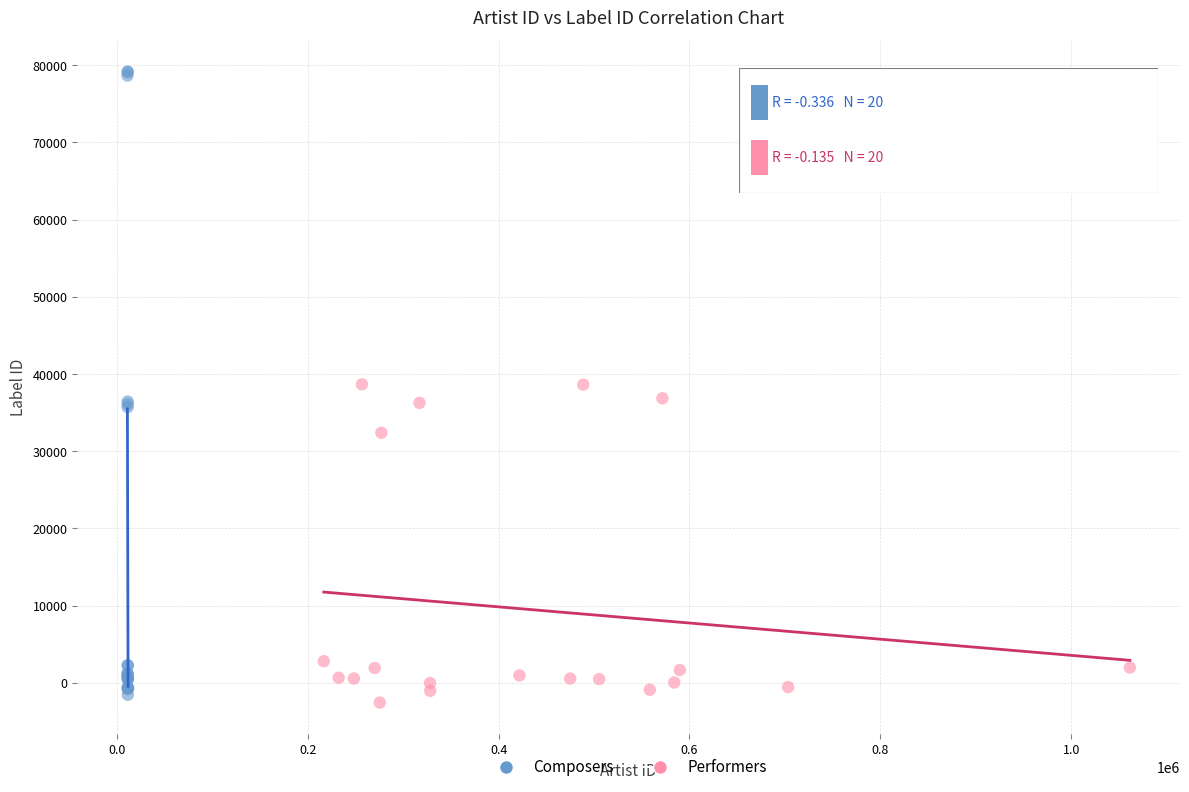

What are all the series names shown in the legend?

Composers, Performers